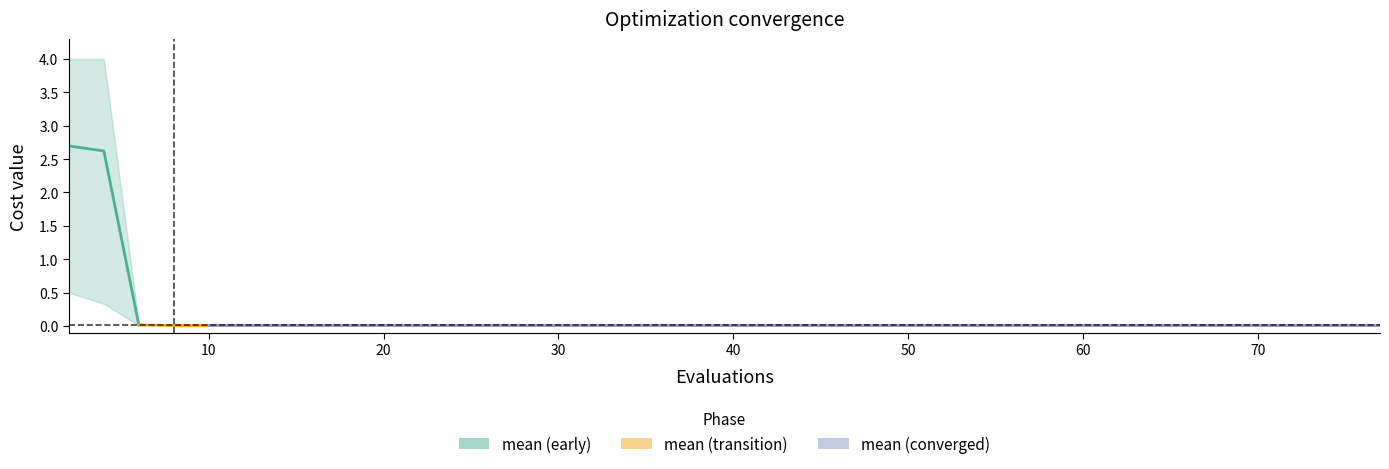

At which category does the chart reach its minimum across all series?

6